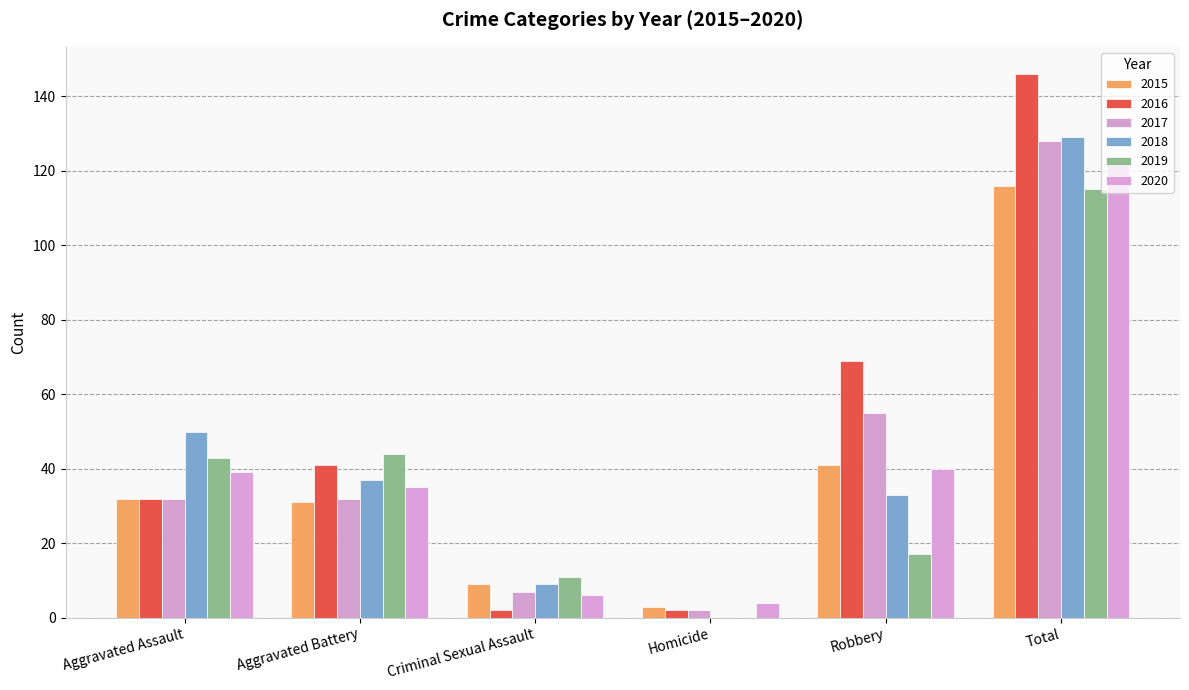

Reading left to right, transcribe all the data shown in this chart.

2015: 32	31	9	3	41	116
2016: 32	41	2	2	69	146
2017: 32	32	7	2	55	128
2018: 50	37	9	0	33	129
2019: 43	44	11	0	17	115
2020: 39	35	6	4	40	124